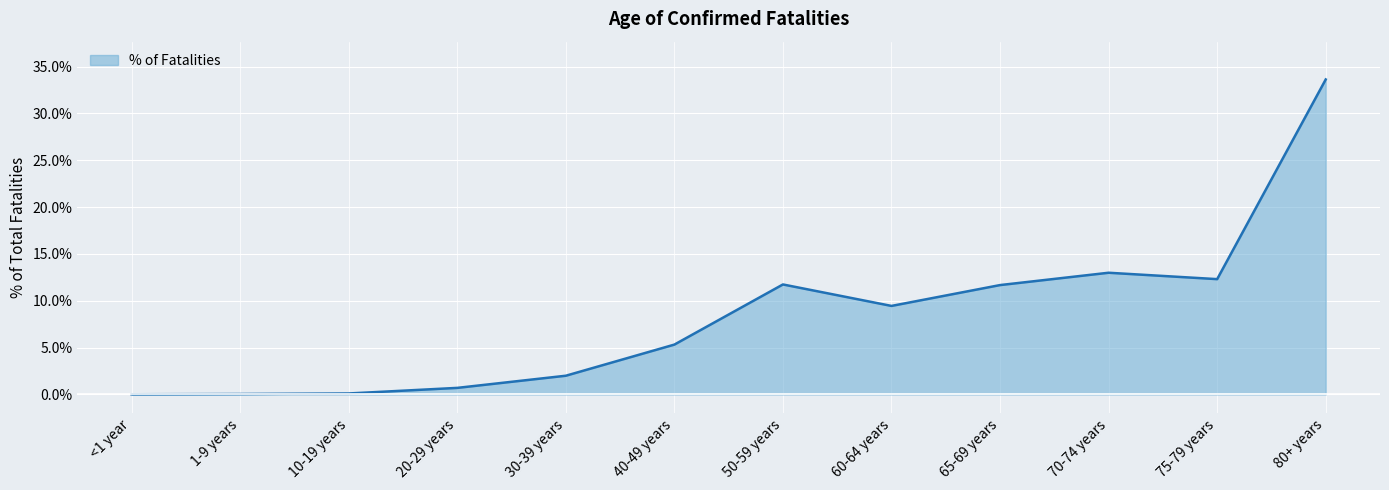

Read the value at 40-49 years.

5.3